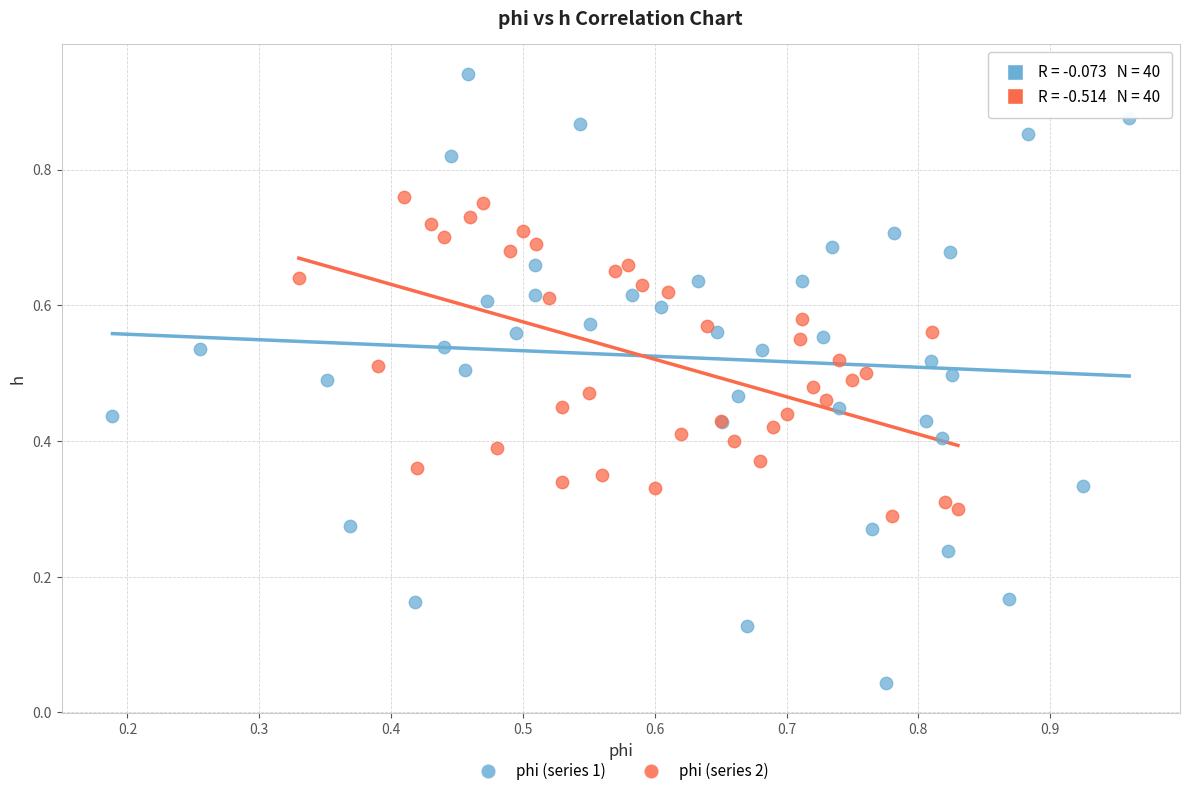

Which series has the widest spread of Y values?

phi (series 1)